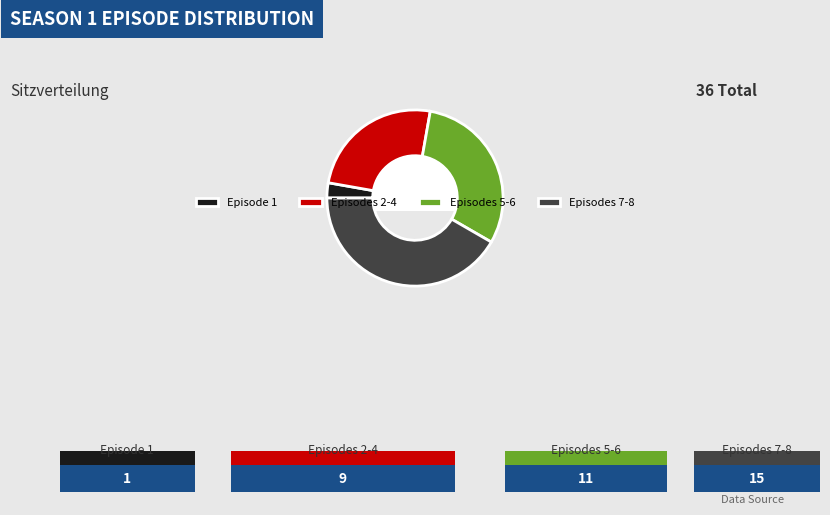

Is the sum of Episodes 2-4 and Episode 1 greater than half?

No